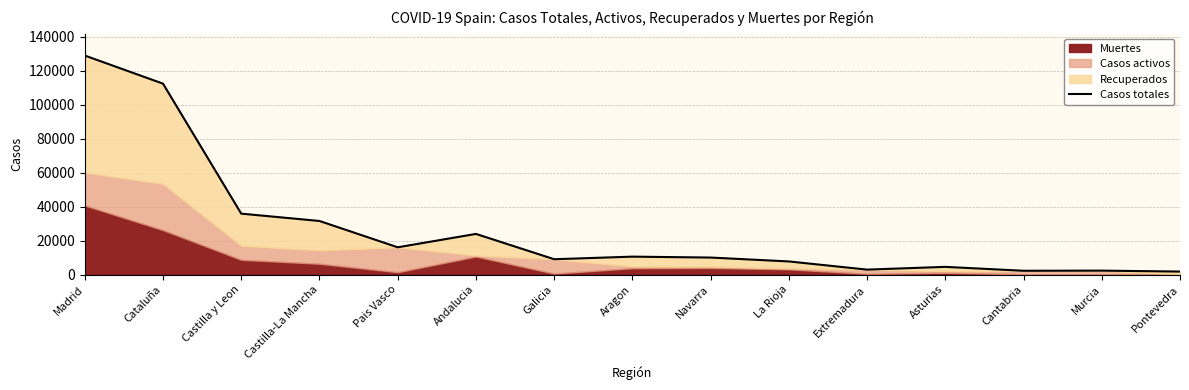

How many points are lower than both their immediate neighbors (excluding endpoints)?

4